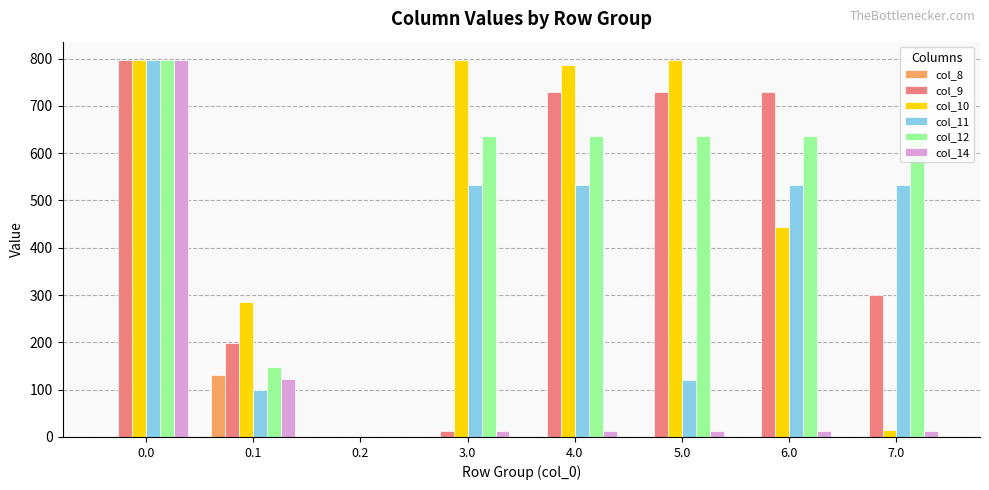

The col_10 series shows 721.3 at 6.0. True or false?

False